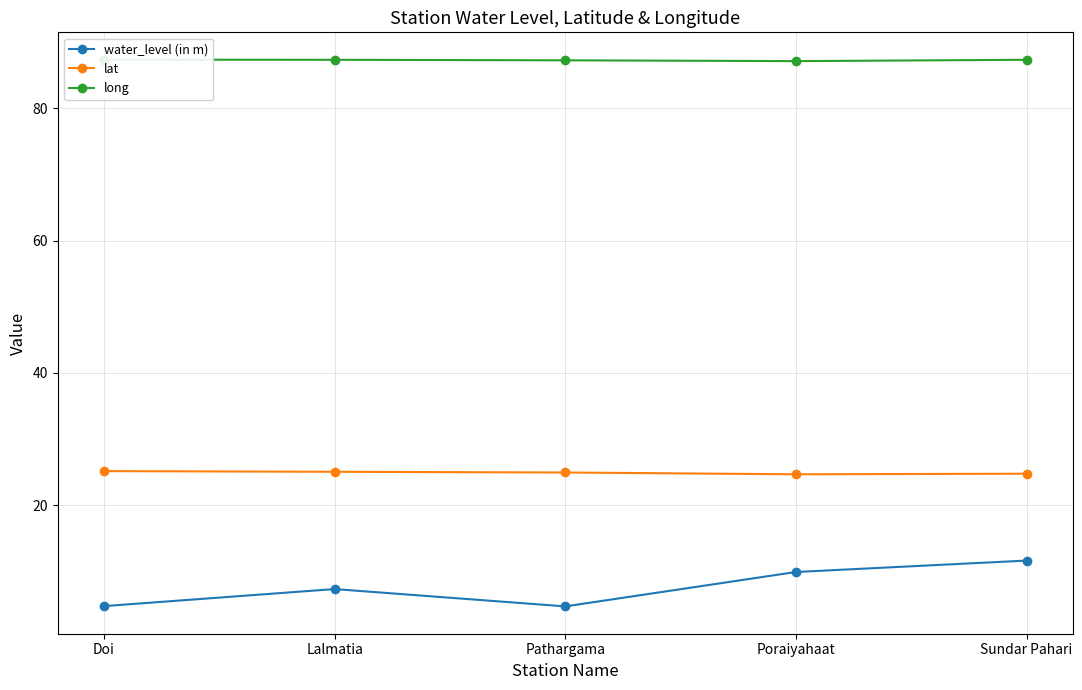

Reading right to left, extract all data points from this chart.

water_level (in m): Sundar Pahari=11.6	Poraiyahaat=9.9	Pathargama=4.7	Lalmatia=7.3	Doi=4.7
lat: Sundar Pahari=24.8	Poraiyahaat=24.7	Pathargama=24.9	Lalmatia=25.1	Doi=25.1
long: Sundar Pahari=87.4	Poraiyahaat=87.2	Pathargama=87.3	Lalmatia=87.4	Doi=87.4